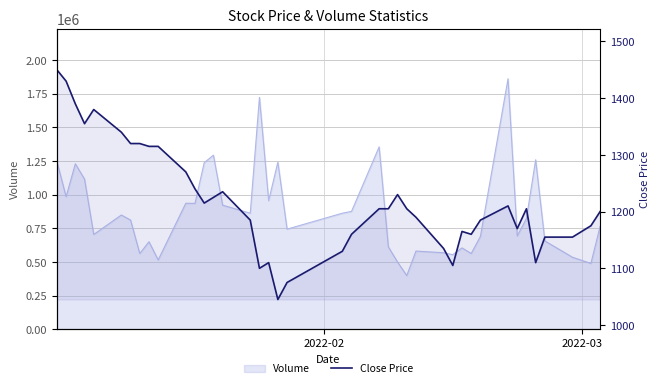

The value at 2 is 2374. True or false?

False